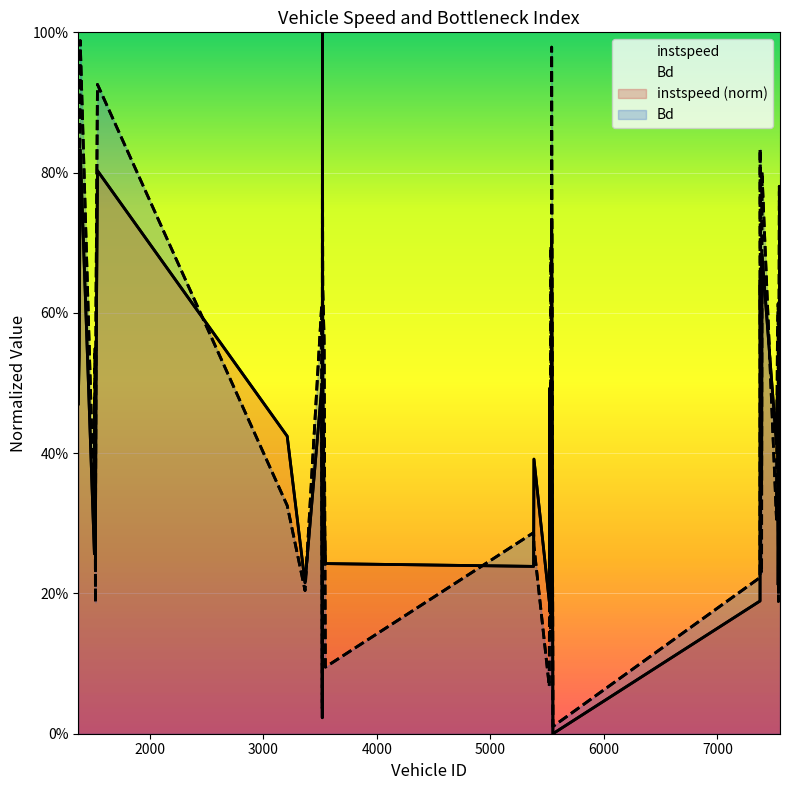

At 1510.0, list the series in order from smallest to largest.

instspeed, Bd